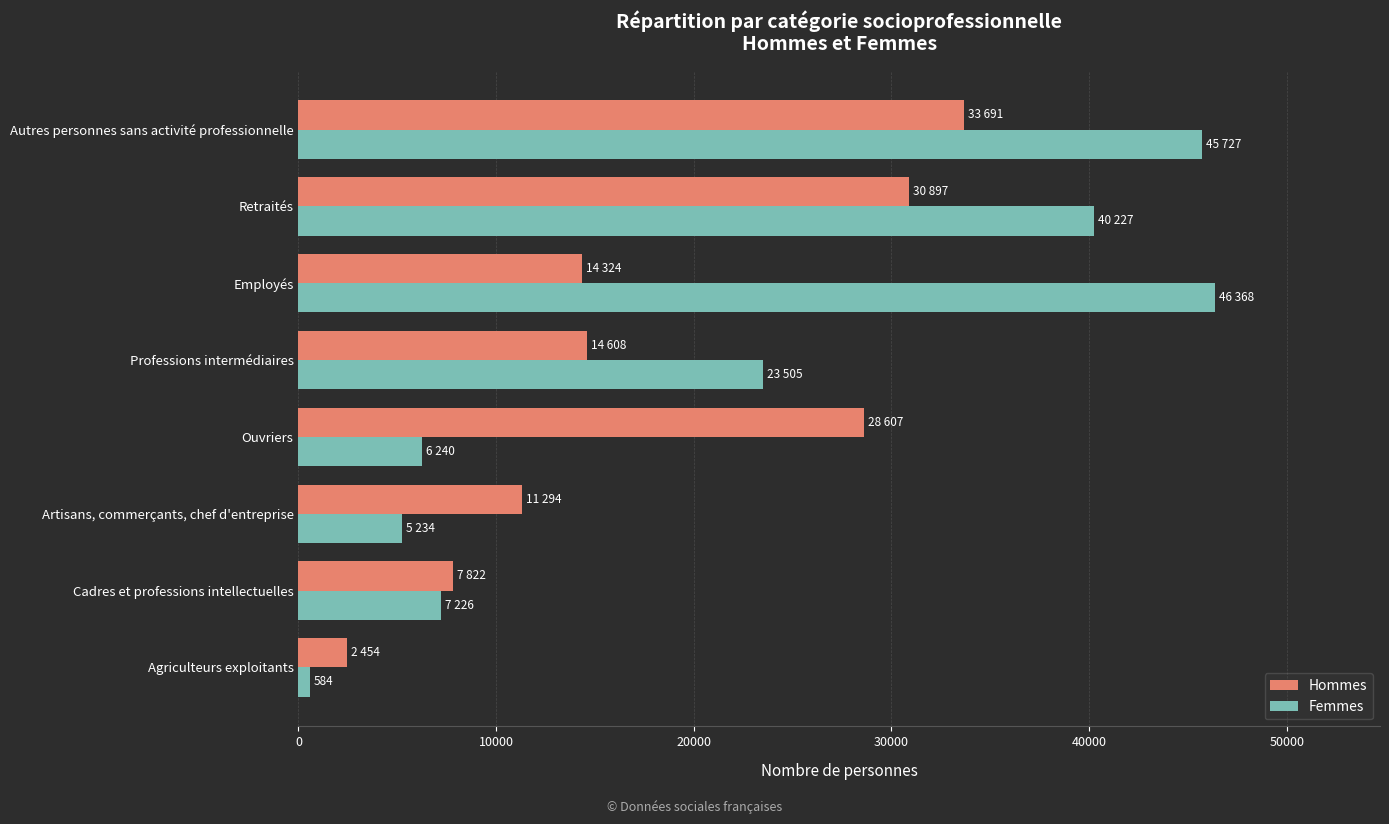

True or false: Hommes has a value of 28607 at Ouvriers.

True